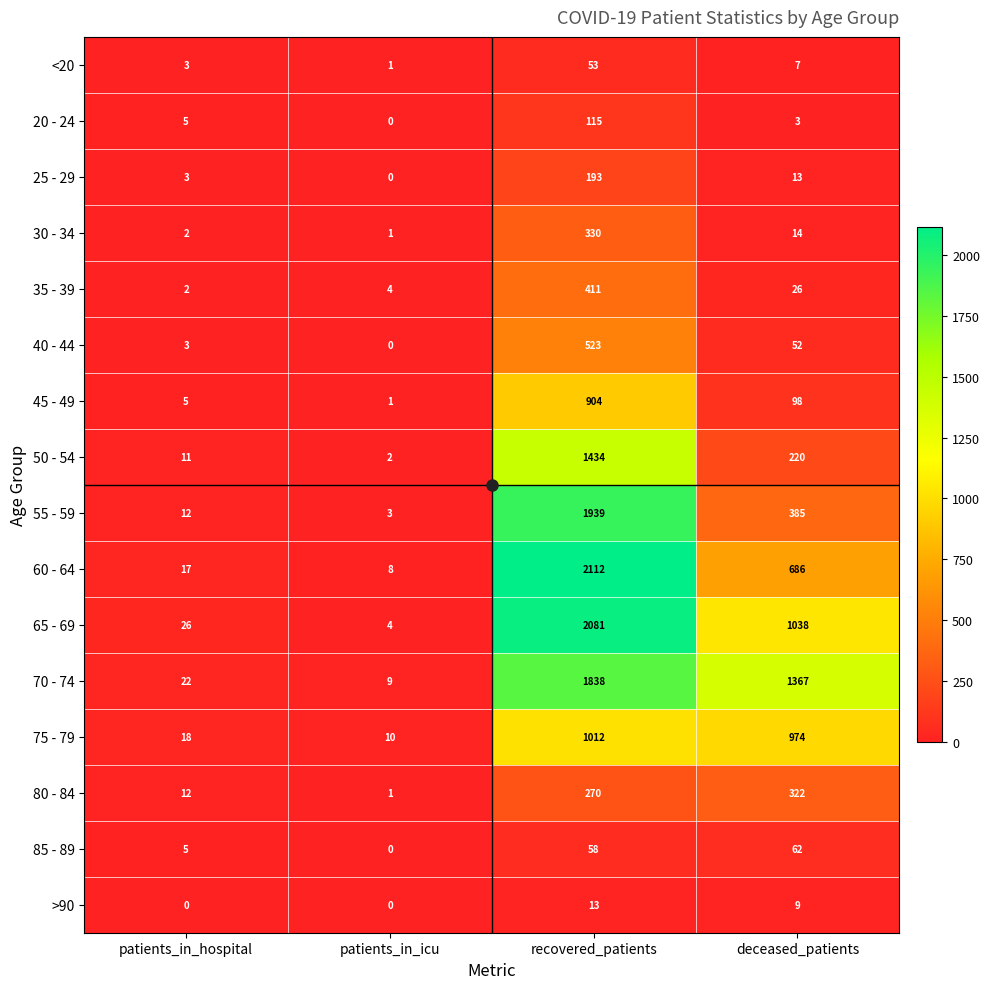

What is the difference between the 45 - 49 values at recovered_patients and deceased_patients?

806